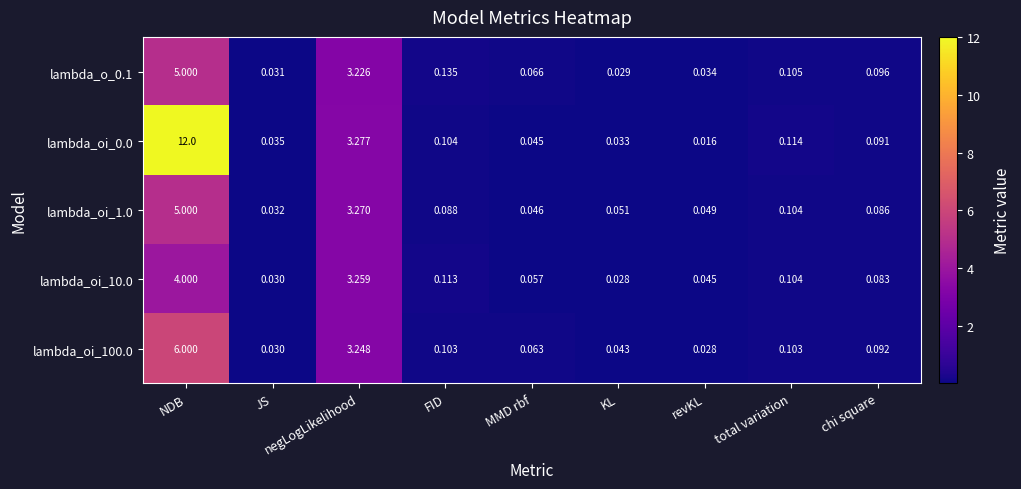

Is the value of lambda_oi_1.0 at MMD rbf greater than the value of lambda_o_0.1 at MMD rbf?

No